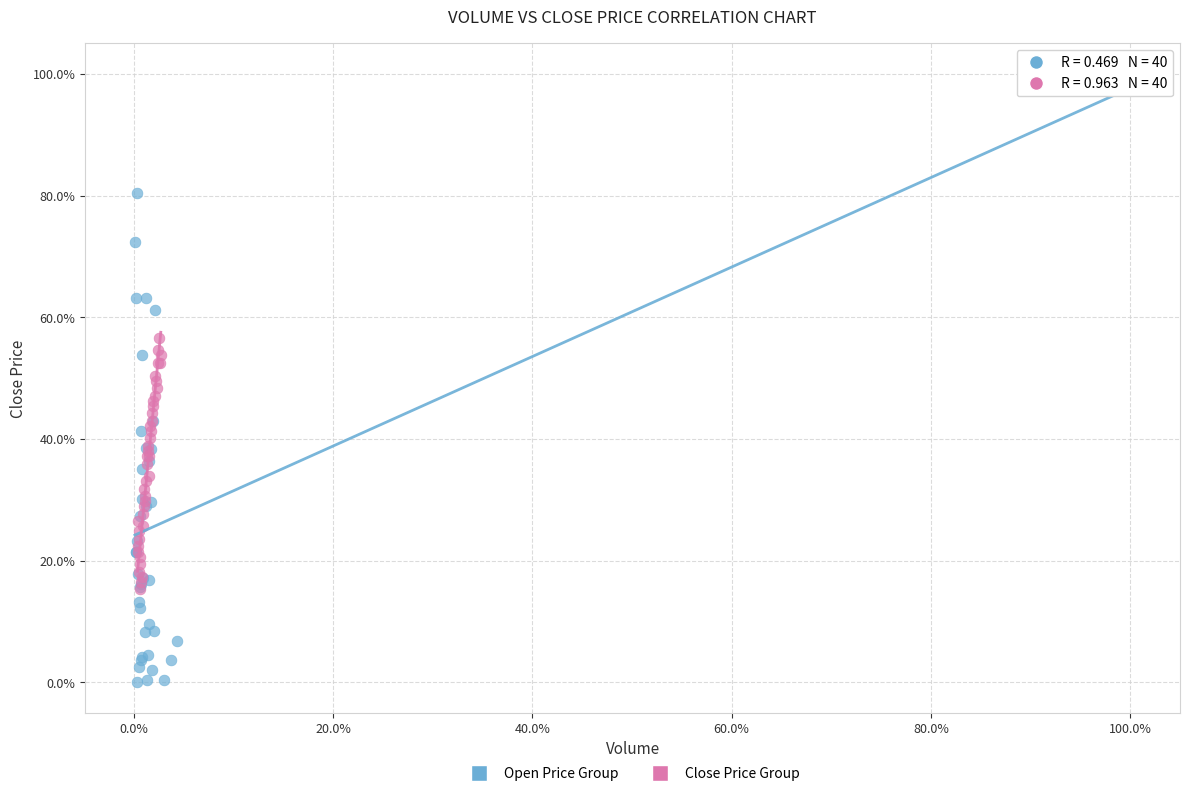

Which series reaches the minimum Y coordinate?

Open Price Group